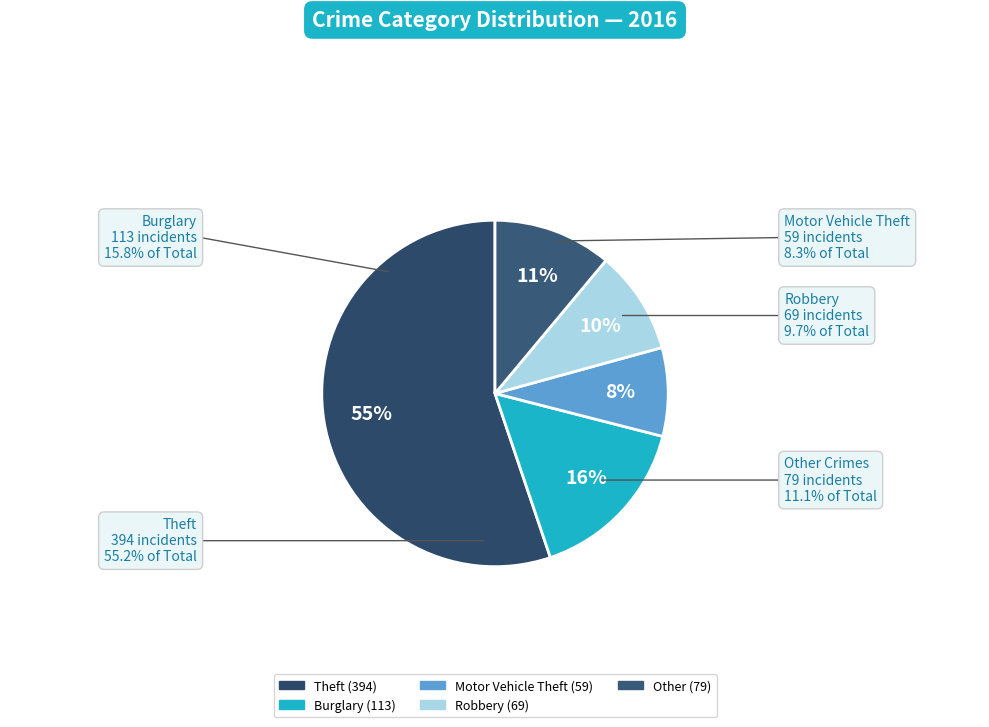

How many slices are in this pie chart?

5